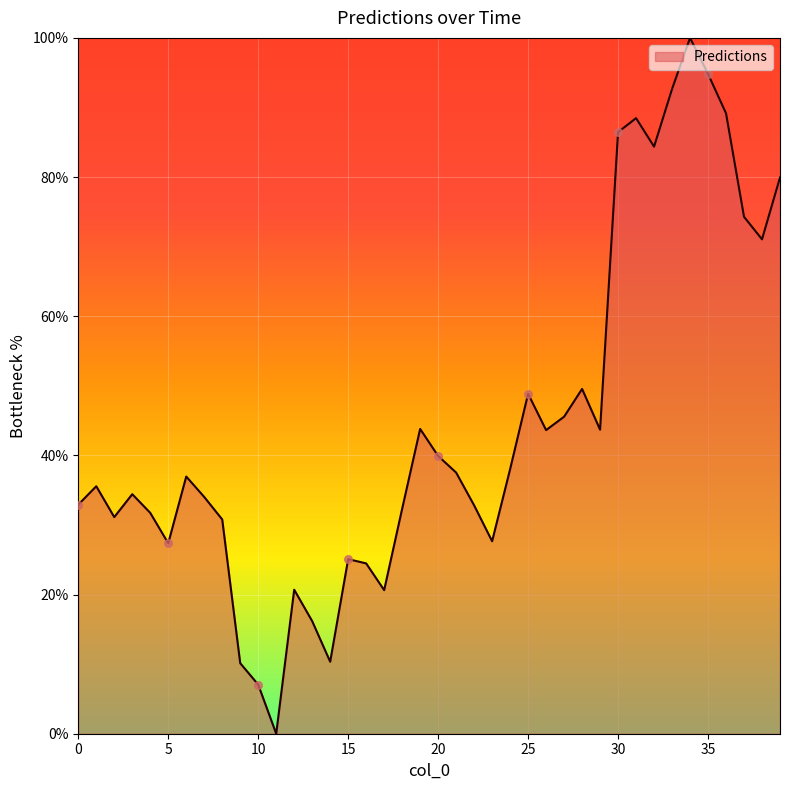

What is the difference between the maximum and minimum values?

100.0